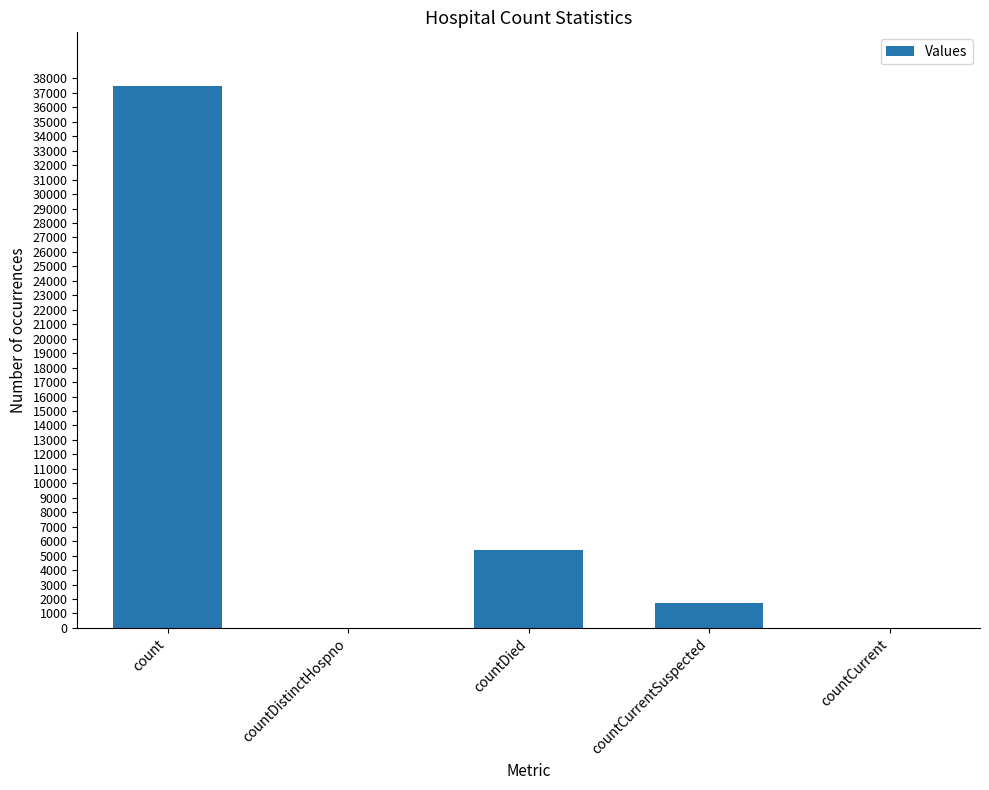

Reading left to right, what are all the values shown in this chart?

count=37440	countDistinctHospno=0	countDied=5369	countCurrentSuspected=1708	countCurrent=0